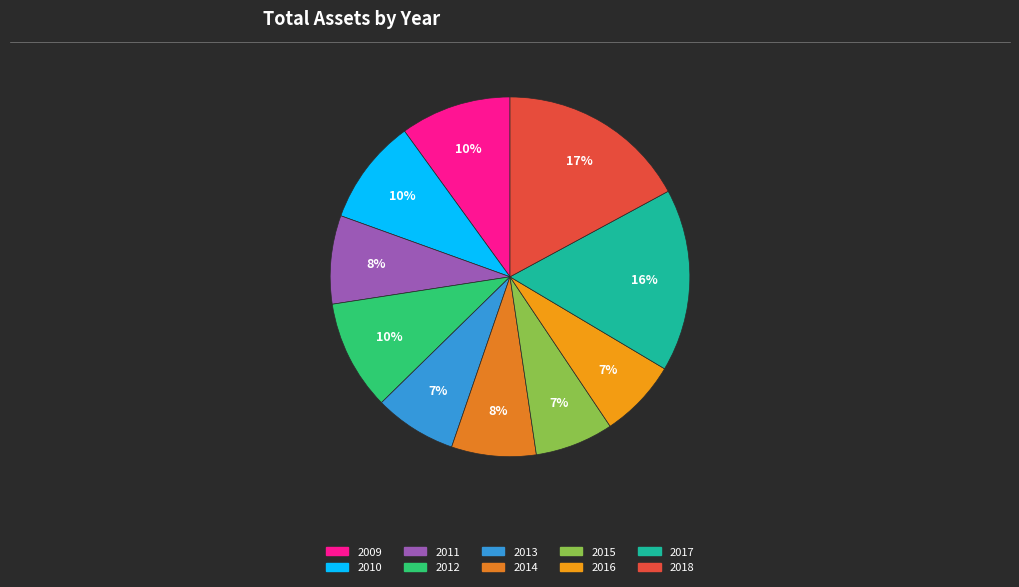

How many slices are in this pie chart?

10